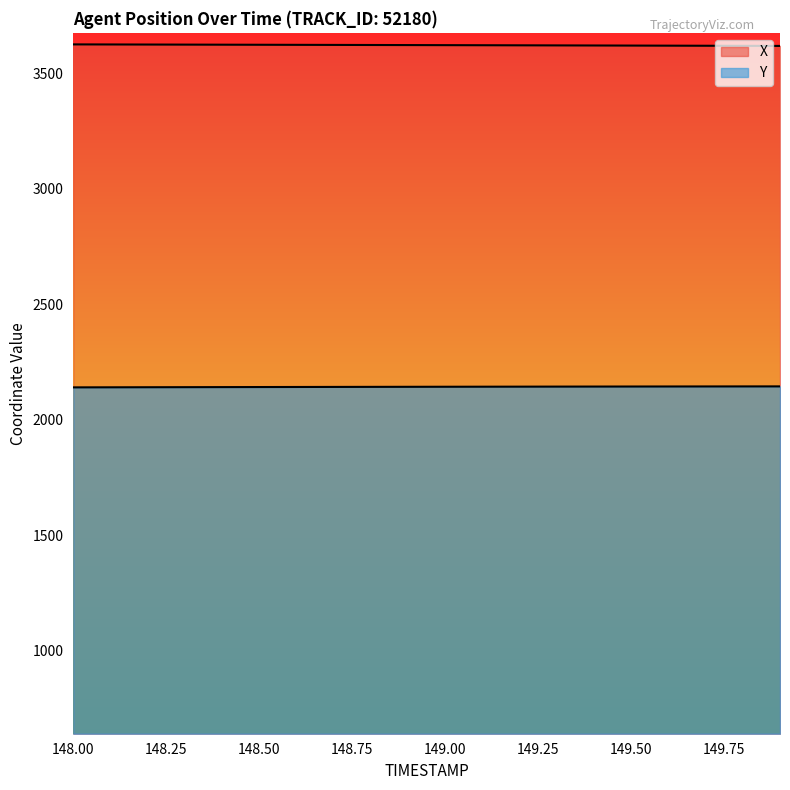

Reading left to right, list all the values displayed in this chart.

X: 148.0=3626.1	148.1=3625.7	148.2=3625.4	148.3=3625.1	148.4=3624.8	148.5=3624.4	148.6=3624.1	148.7=3623.8	148.8=3623.4	148.9=3623.1	149.0=3622.8	149.1=3622.4	149.2=3622.0	149.3=3621.7	149.4=3621.3	149.5=3620.9	149.6=3620.6	149.7=3620.2	149.8=3619.8	149.9=3619.4
Y: 148.0=2140.6	148.1=2140.9	148.2=2141.2	148.3=2141.5	148.4=2141.8	148.5=2142.1	148.6=2142.3	148.7=2142.6	148.8=2142.8	148.9=2143.1	149.0=2143.3	149.1=2143.5	149.2=2143.7	149.3=2143.9	149.4=2144.1	149.5=2144.3	149.6=2144.5	149.7=2144.6	149.8=2144.8	149.9=2144.9